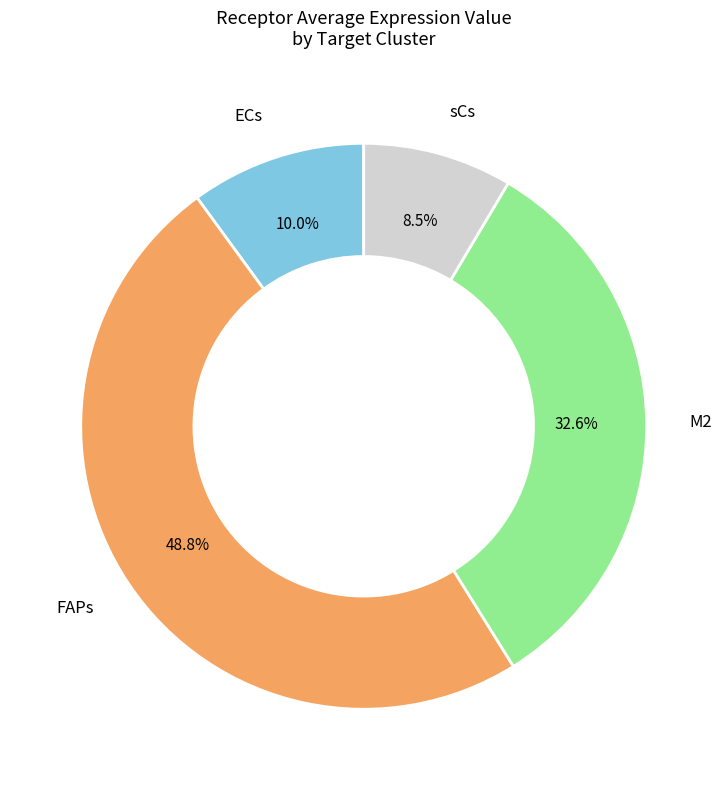

Is there any slice that represents more than half of the pie?

No